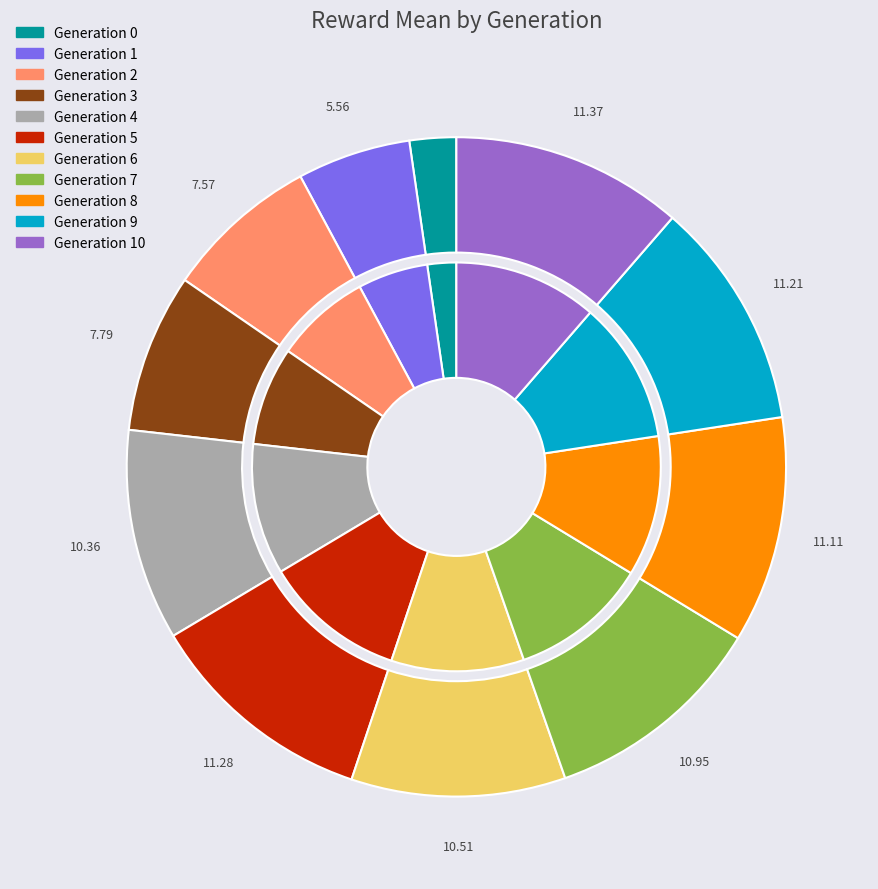

Does 0 represent more than half of the total?

No